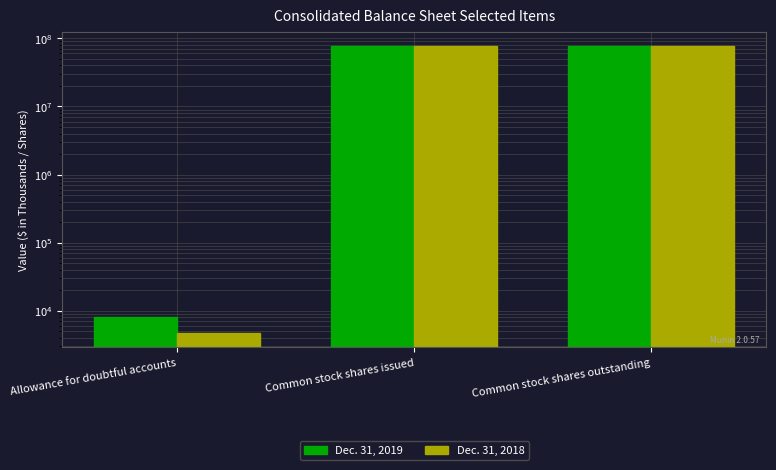

Where is Dec. 31, 2019 nearest to the value 38754036?

Allowance for doubtful accounts